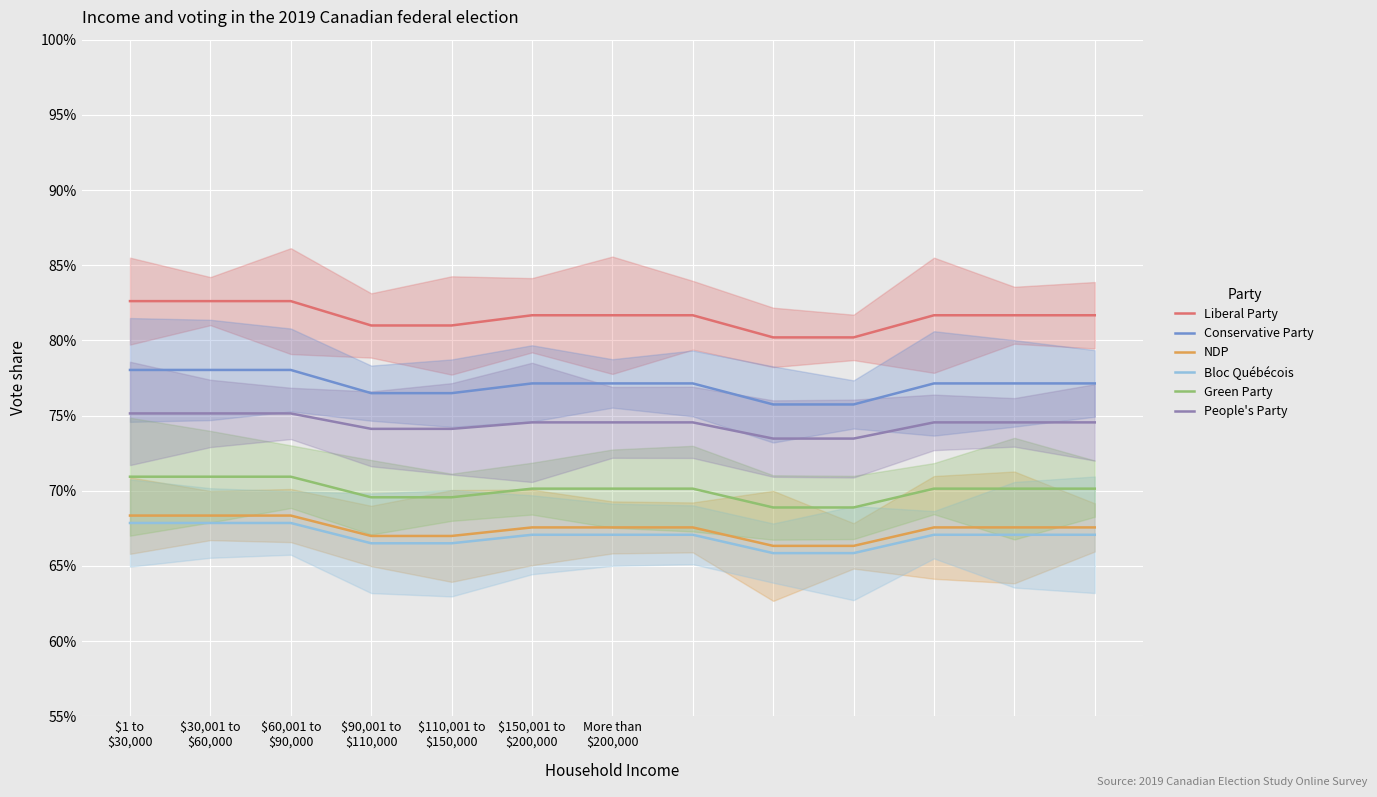

The value of Conservative Party at 10 is 77.1. True or false?

True